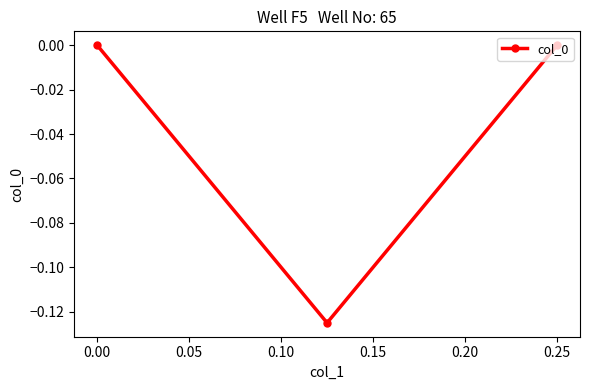

True or false: the data shows 0.1 at 0.00.

False